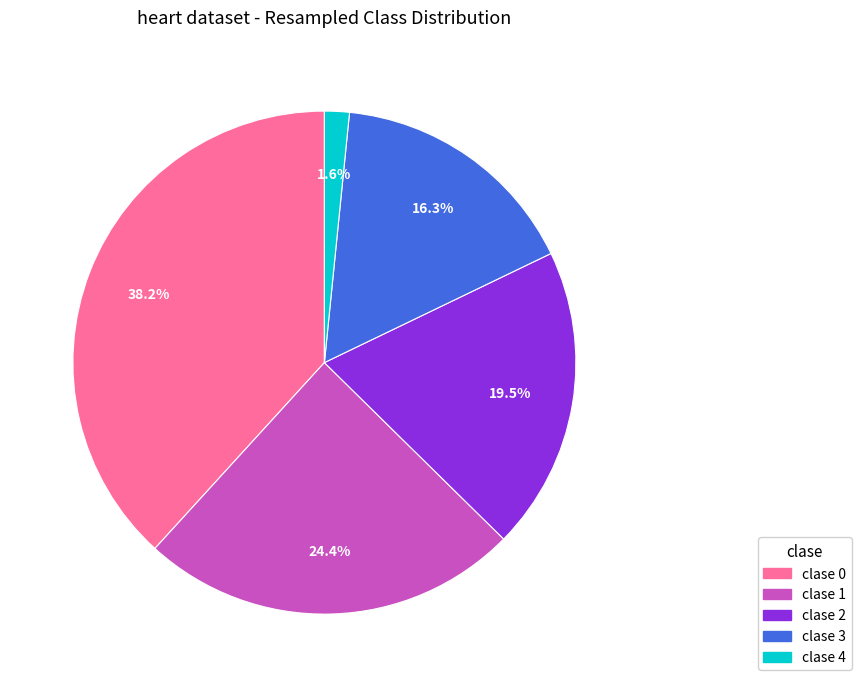

Is there any slice that represents more than half of the pie?

No